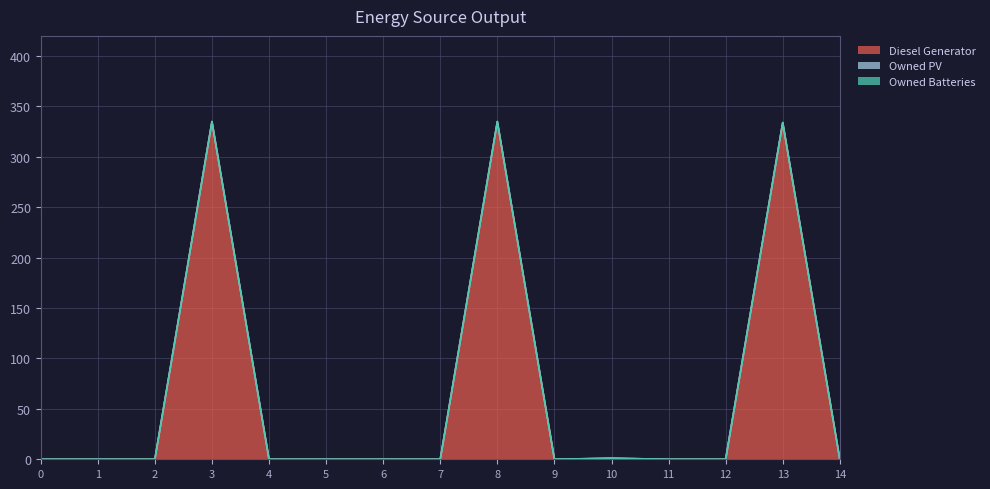

Reading right to left, extract all data points from this chart.

Diesel Generator: 14=0	13=334	12=0	11=0	10=1	9=0	8=335	7=0	6=0	5=0	4=0	3=335	2=0	1=0	0=0
Owned PV: 14=0	13=0	12=0	11=0	10=0	9=0	8=0	7=0	6=0	5=0	4=0	3=0	2=0	1=0	0=0
Owned Batteries: 14=0	13=0	12=0	11=0	10=0	9=0	8=0	7=0	6=0	5=0	4=0	3=0	2=0	1=0	0=0